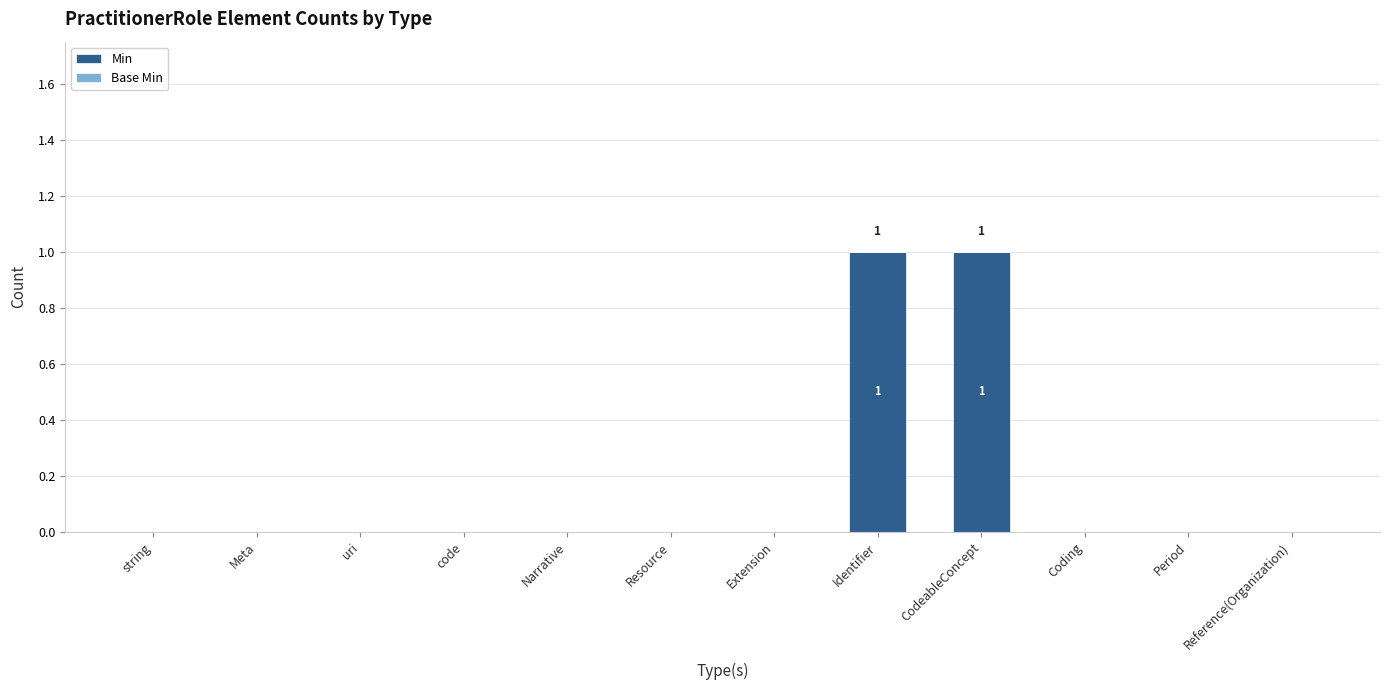

Is it true that the value at CodeableConcept is 2?

False